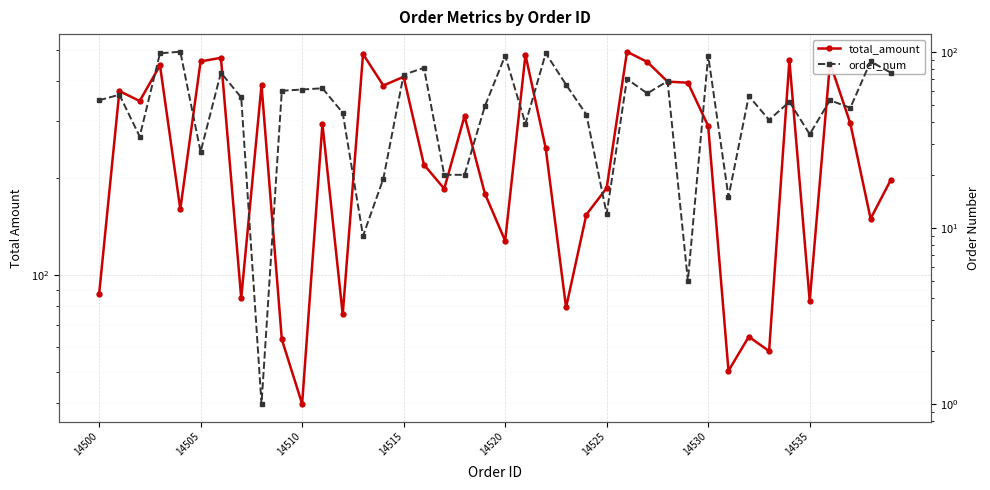

Is this an area chart (filled region under the line)?

No